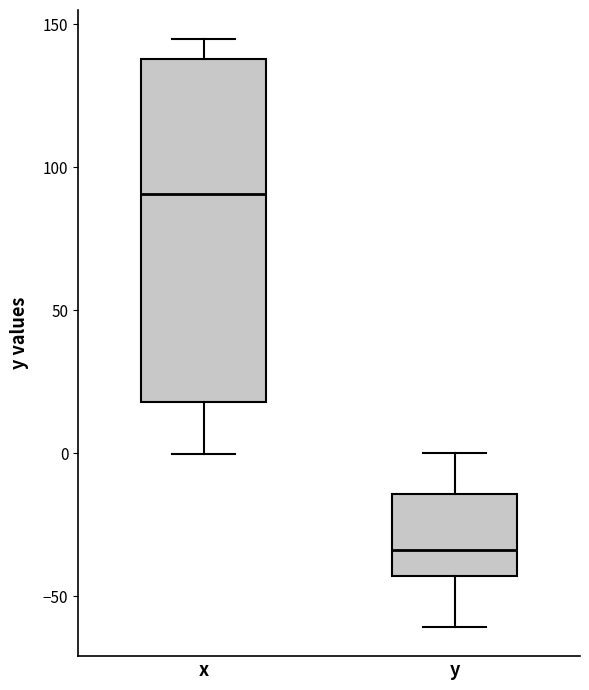

Which box has the highest median line?

x